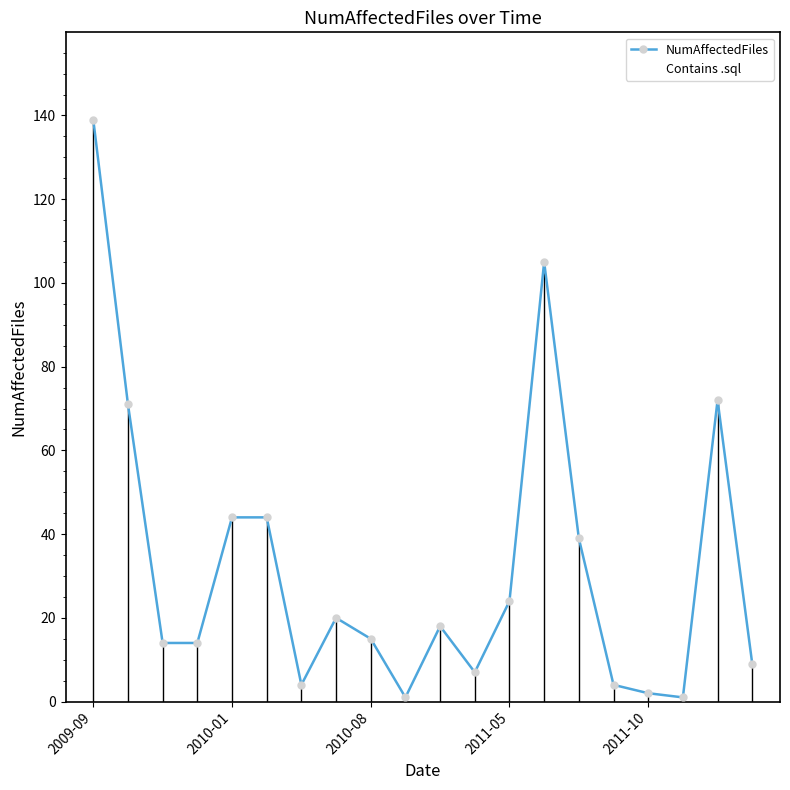

True or false: Contains .sql and NumAffectedFiles intersect in this chart.

False